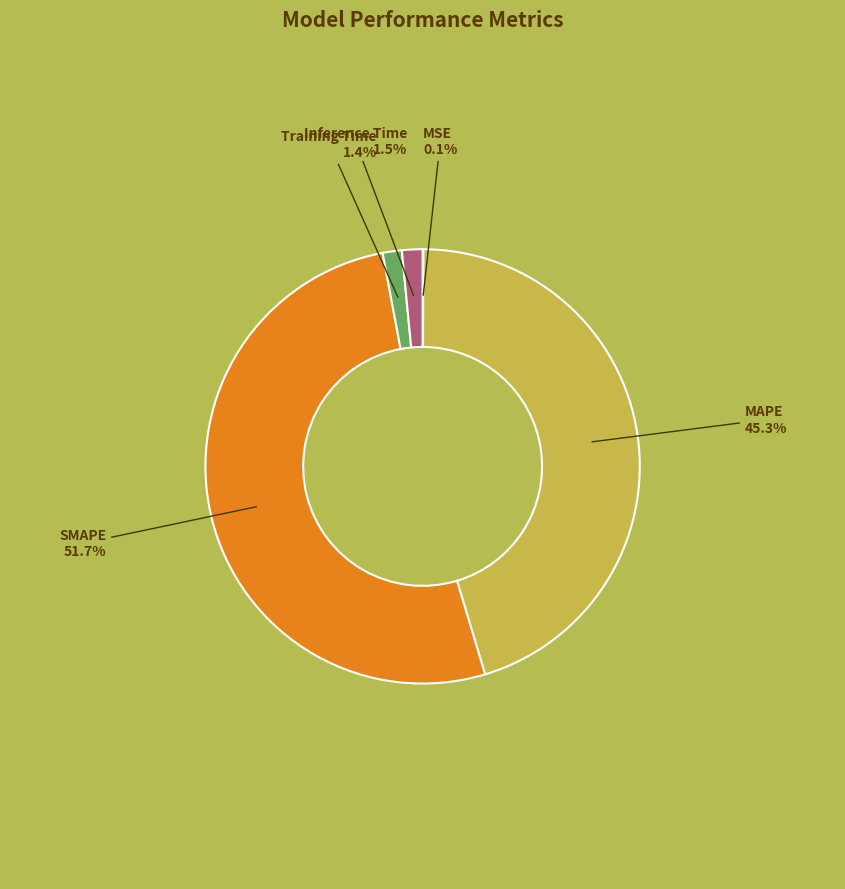

Is there any slice that represents more than half of the pie?

Yes